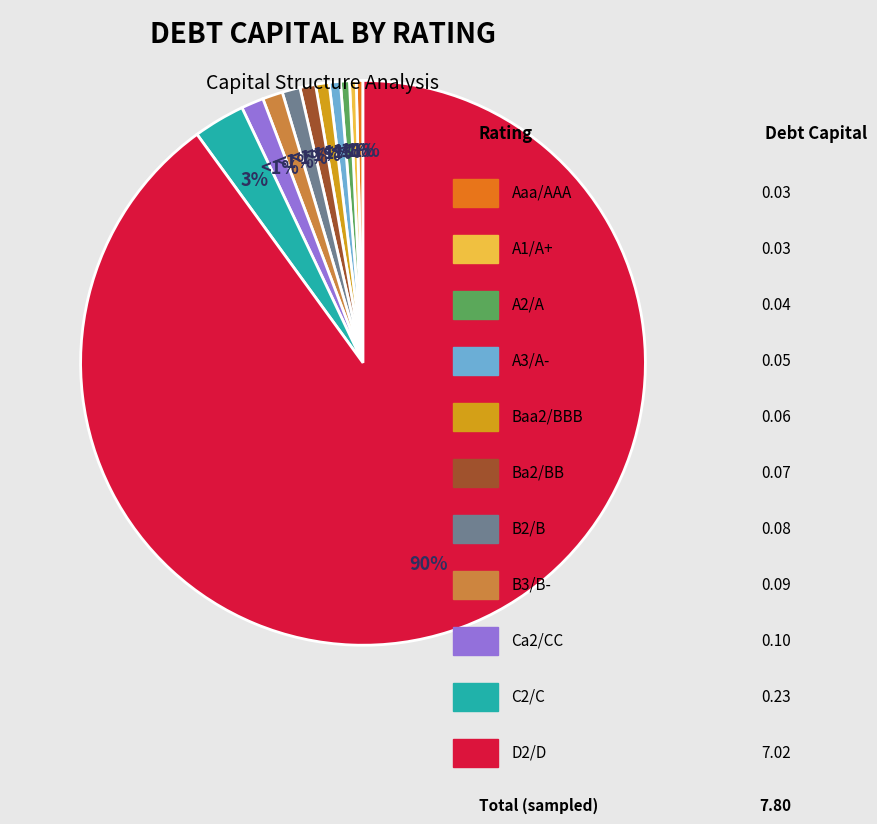

Does A2/A represent more than half of the total?

No